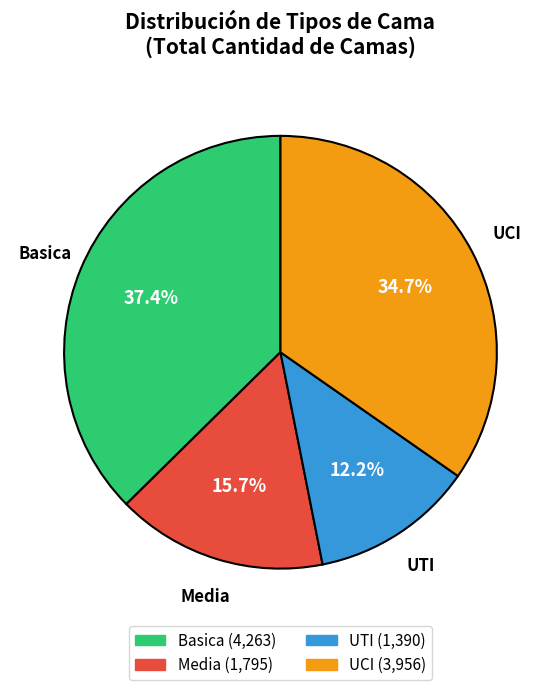

Is the sum of UTI and UCI greater than half?

No